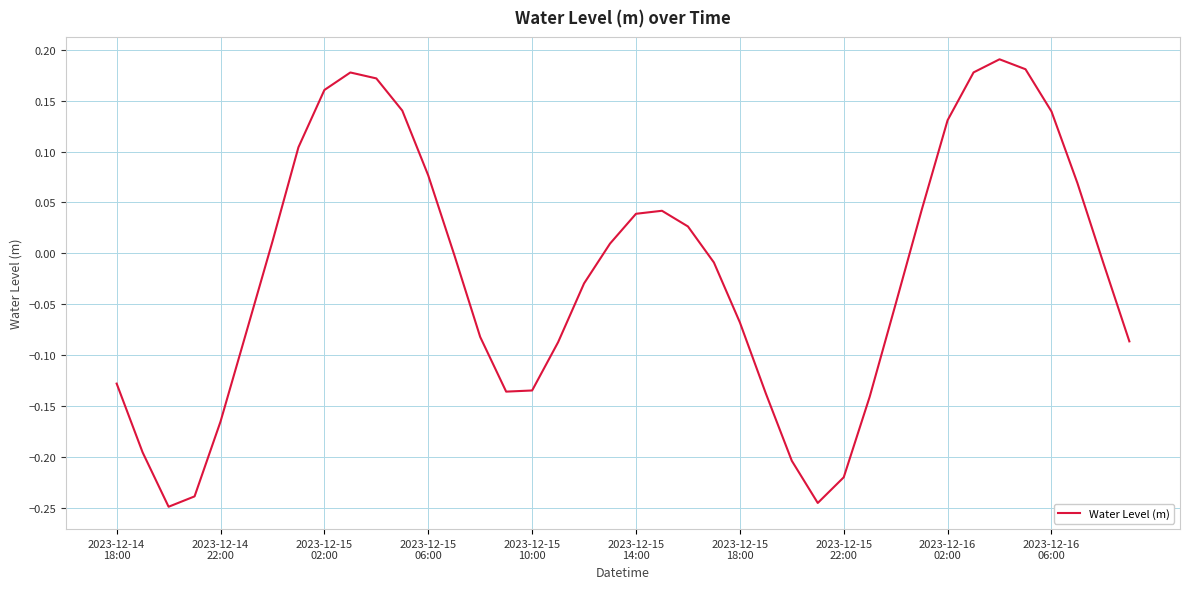

What is the difference between the maximum and minimum values?

0.4